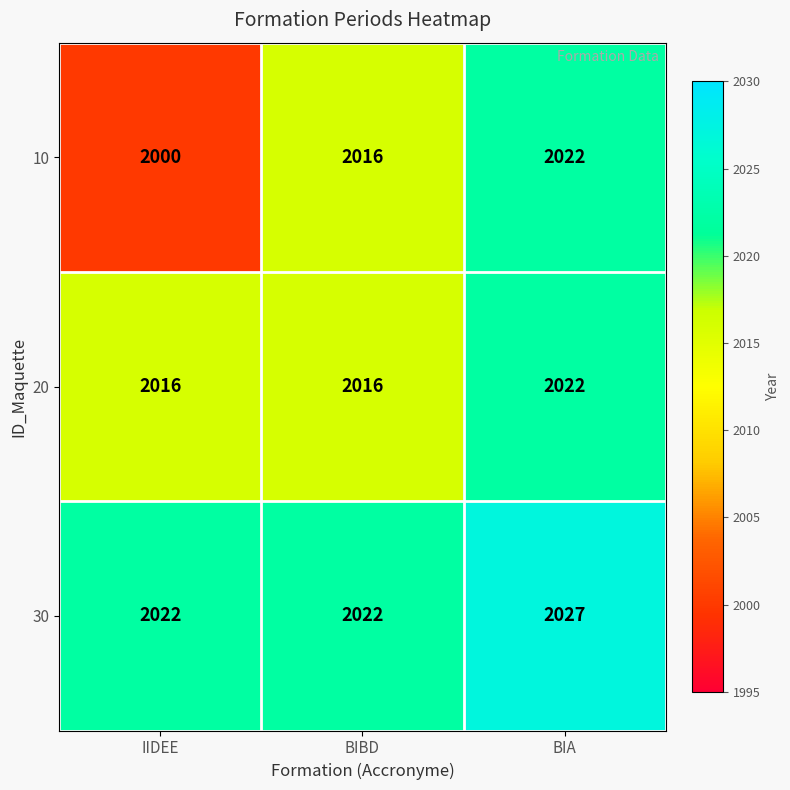

Reading right to left, transcribe all the data shown in this chart.

10: BIA=2022	BIBD=2016	IIDEE=2000
20: BIA=2022	BIBD=2016	IIDEE=2016
30: BIA=2027	BIBD=2022	IIDEE=2022